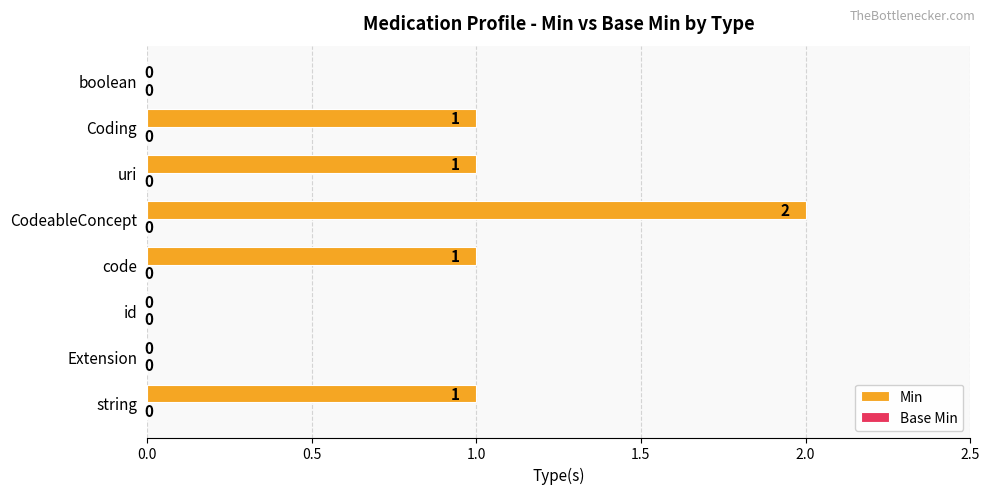

True or false: the data shows 1 at code.

True